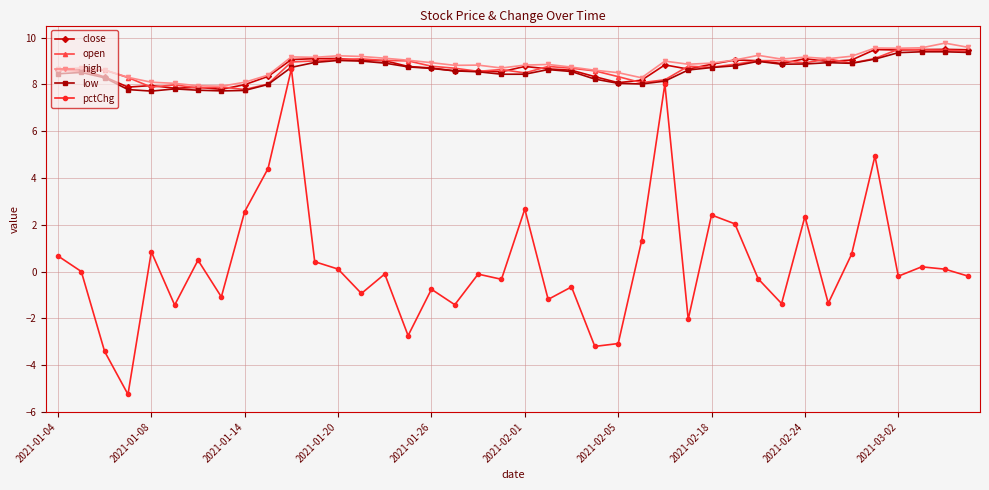

True or false: pctChg and high cross at least once.

False